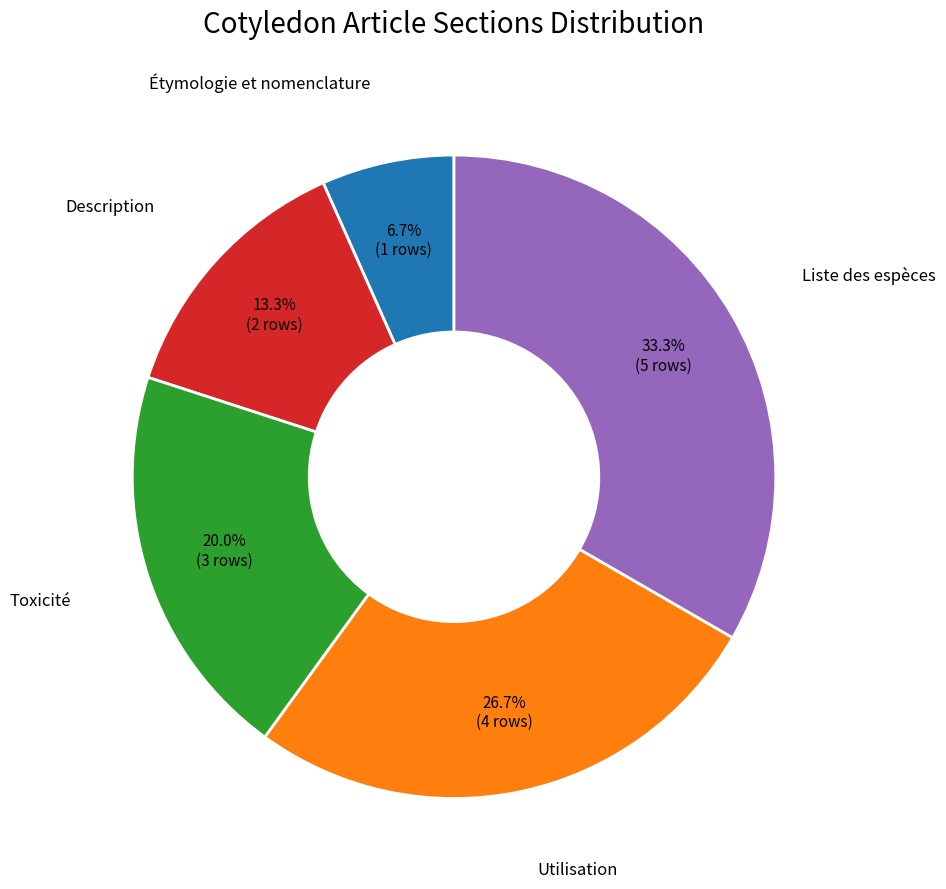

Is there a majority slice in this chart?

No